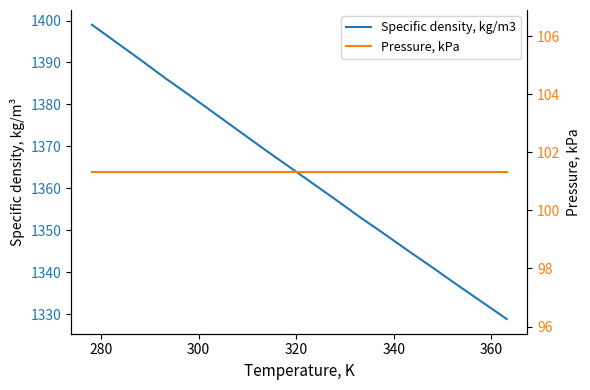

Reading left to right, extract all data points from this chart.

Specific density, kg/m3: 1399.0	1394.8	1390.6	1386.3	1382.2	1378.0	1373.8	1369.6	1365.5	1361.4	1357.3	1353.1	1349.1	1345.0	1341.0	1336.9	1332.9	1328.9
Pressure, kPa: 101.3	101.3	101.3	101.3	101.3	101.3	101.3	101.3	101.3	101.3	101.3	101.3	101.3	101.3	101.3	101.3	101.3	101.3